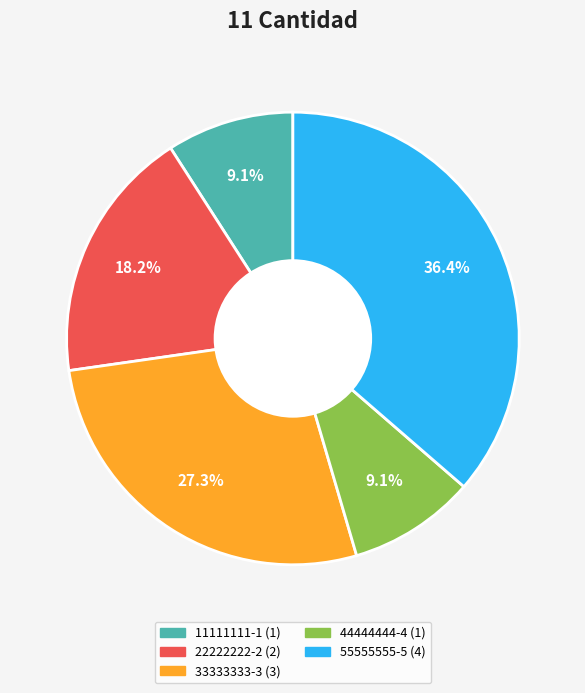

Is there any slice that represents more than half of the pie?

No